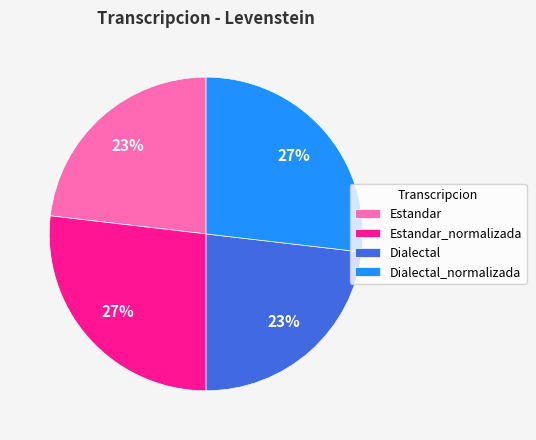

Do Estandar_normalizada and Dialectal_normalizada together represent more than half of the pie?

Yes